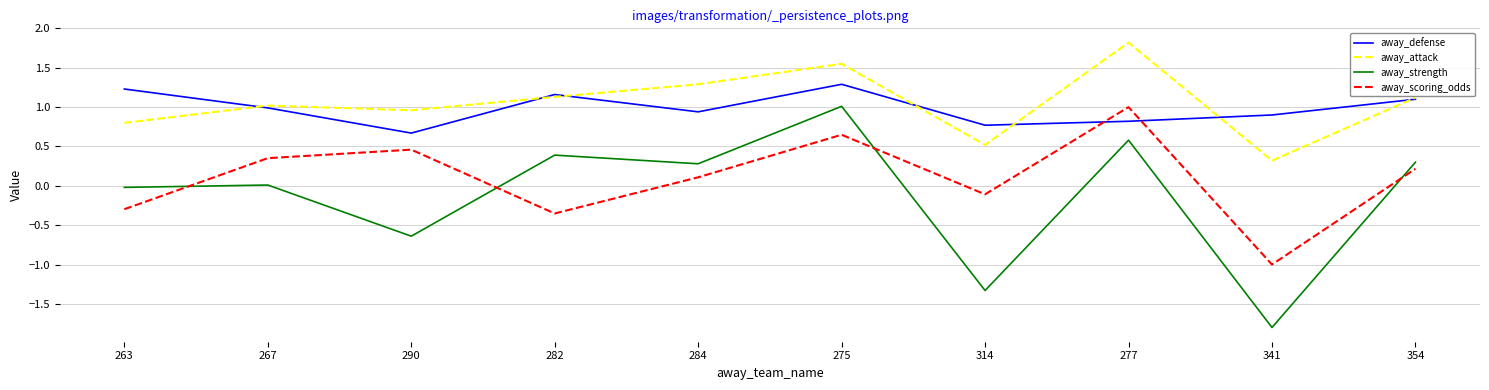

True or false: away_strength and away_defense intersect in this chart.

False